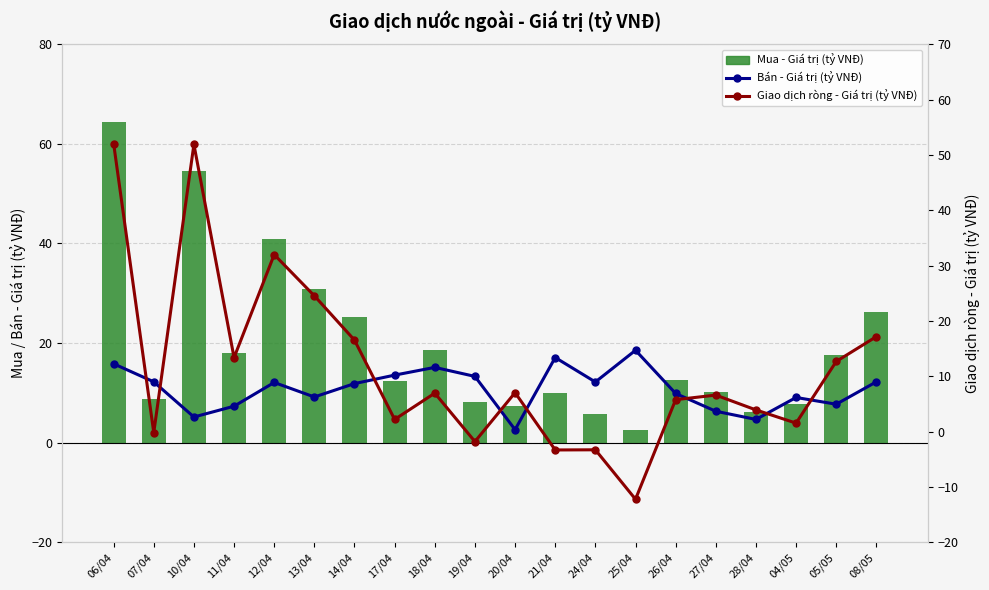

The Giao dịch ròng - Giá trị (tỷ VNĐ) series shows -12.2 at 25/04. True or false?

True